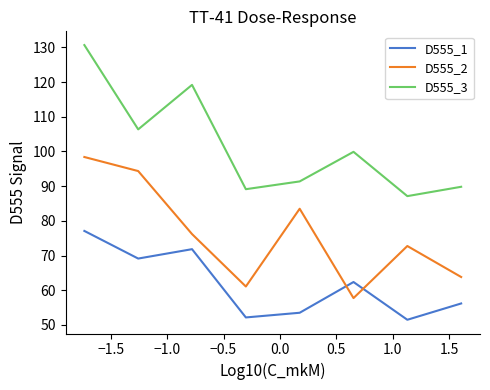

What are all the series names shown in the legend?

D555_1, D555_2, D555_3